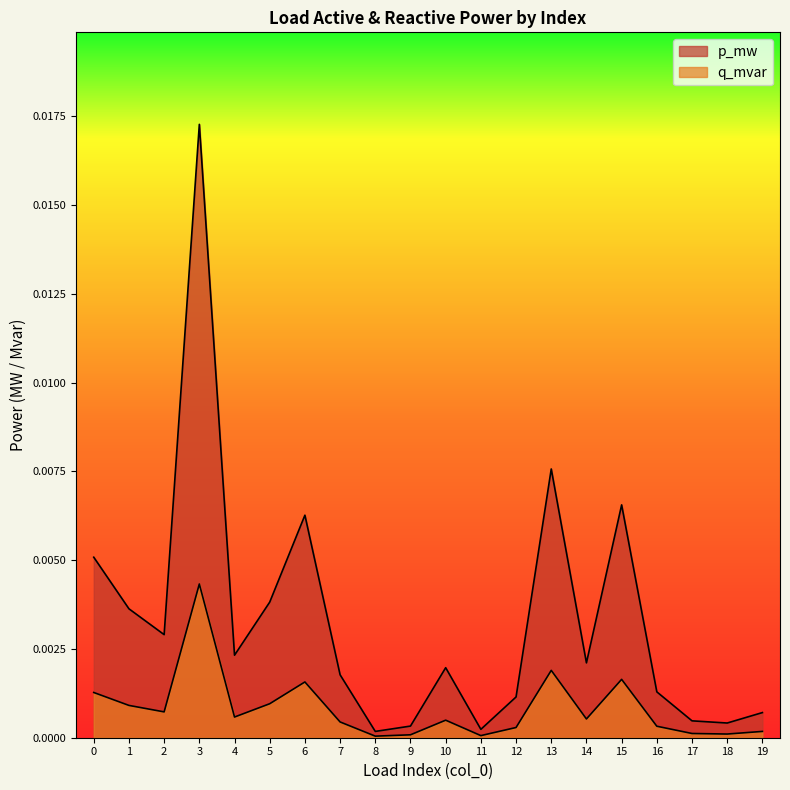

Is the value of p_mw at 17 greater than the value of q_mvar at 1?

No